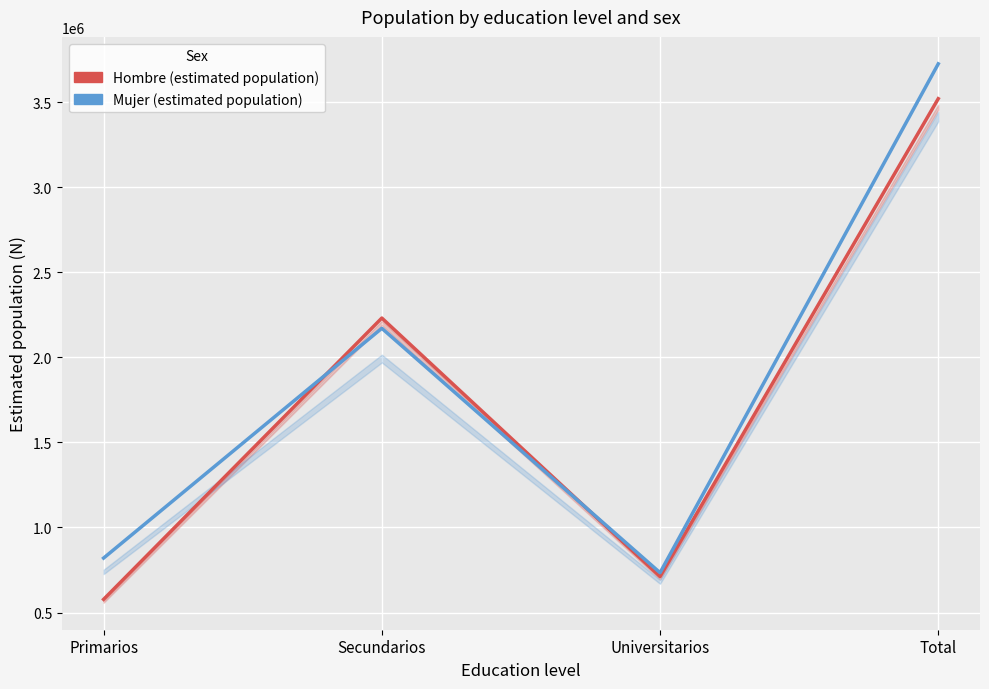

What is the difference between the Hombre (estimated population) values at Secundarios and Universitarios?

1518979